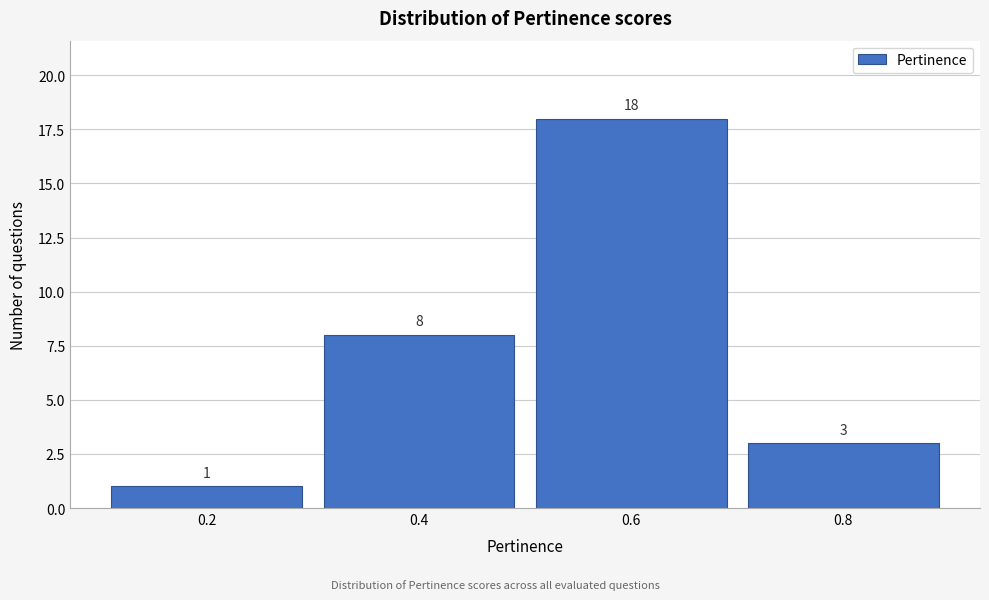

Reading right to left, extract all data points from this chart.

3	18	8	1